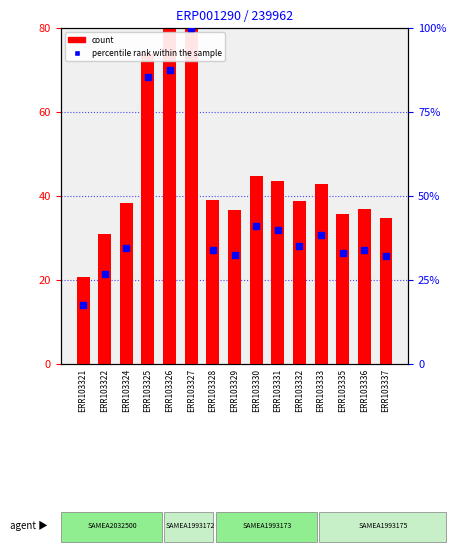

What is the total value across all series at ERR103325?

159.3